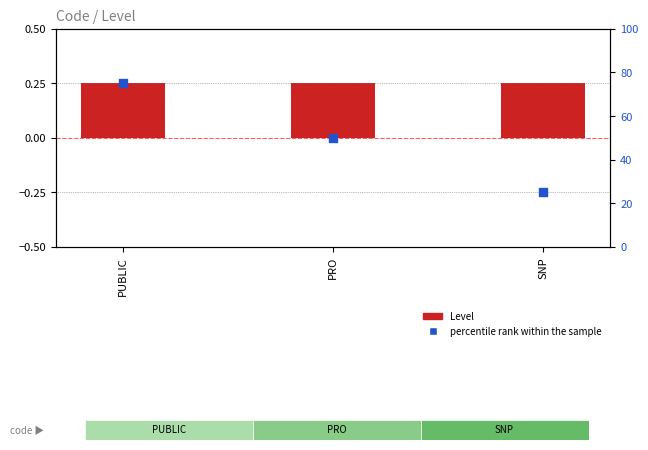

What is the total value across all series at PRO?

50.2